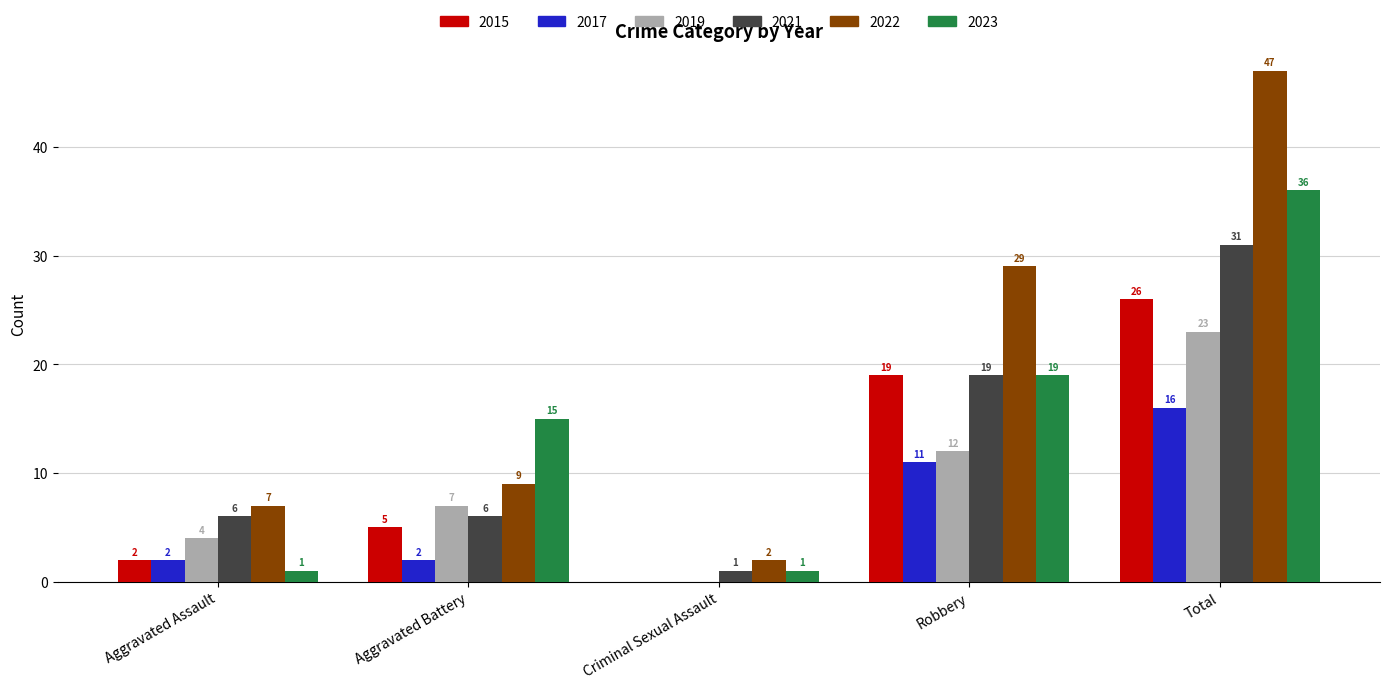

What is the maximum value for 2021?

31